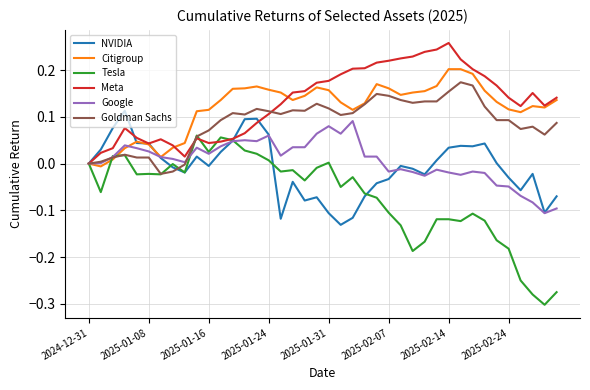

Which series has the largest range (max minus min)?

Tesla